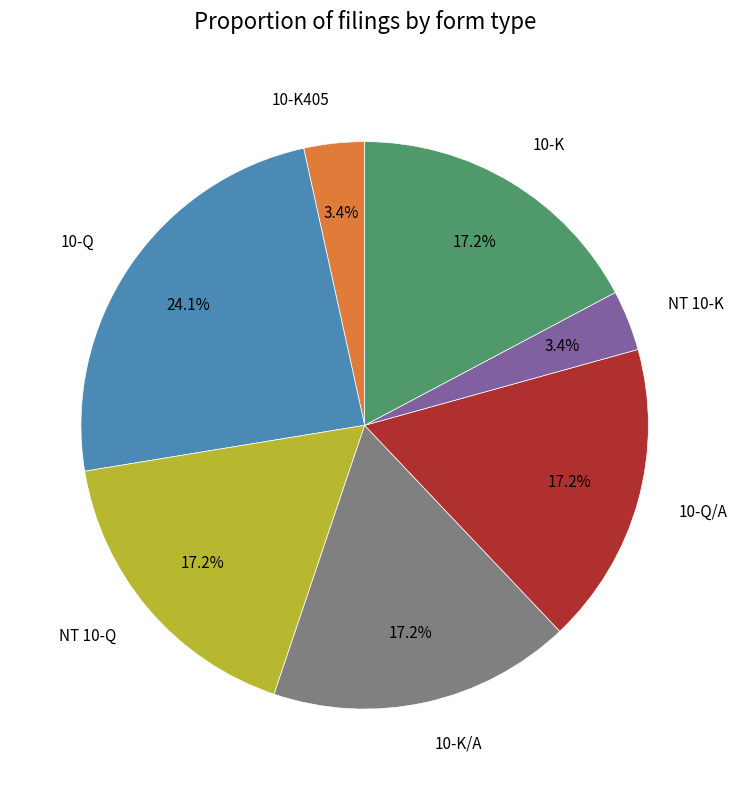

What is the largest slice in the pie chart?

10-Q